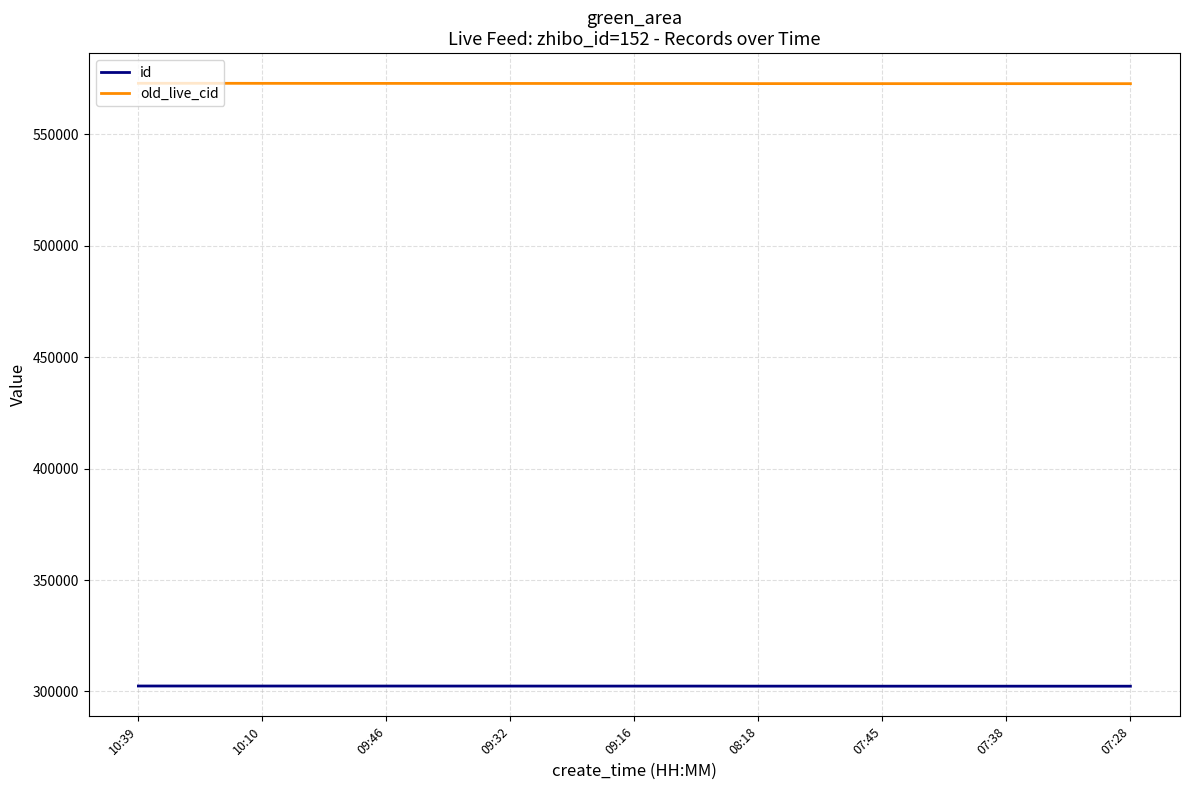

What is the difference between the maximum and second lowest values in the old_live_cid series?

168